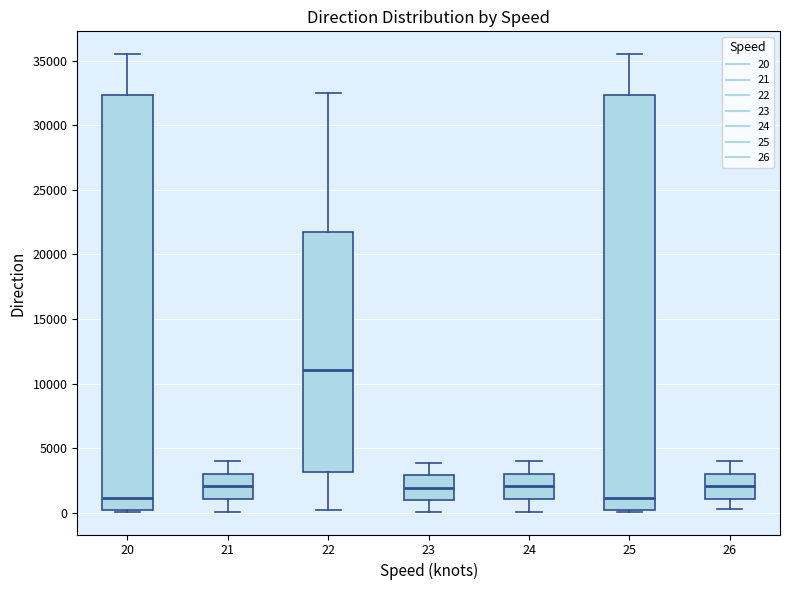

Where does the median line of the box at x = 20 sit on the y-axis? The values are not printed on the chart, so give them approximately, as read against the axis.

1000